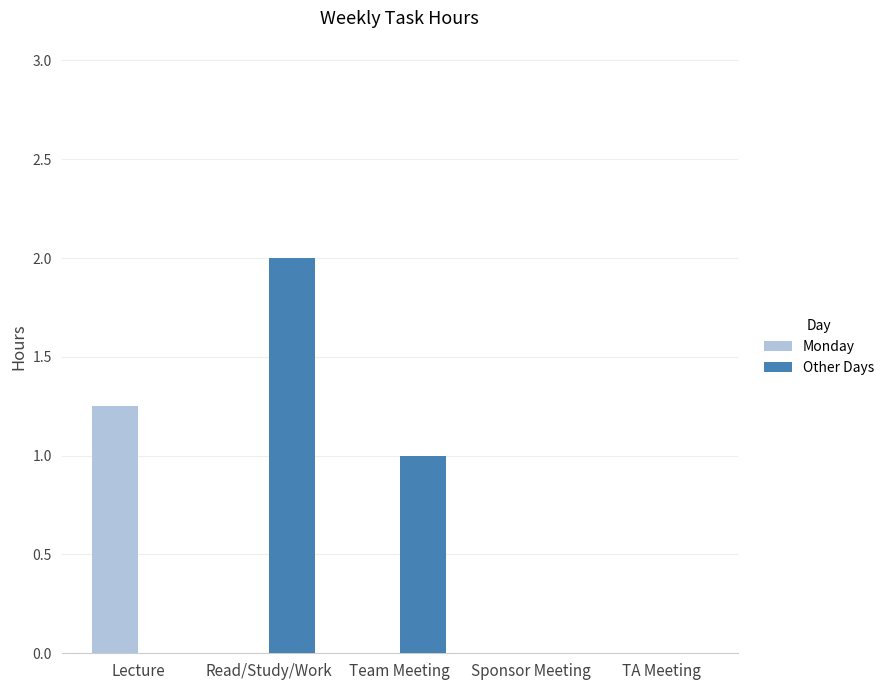

What value does the Other Days series have at Team Meeting?

1.0